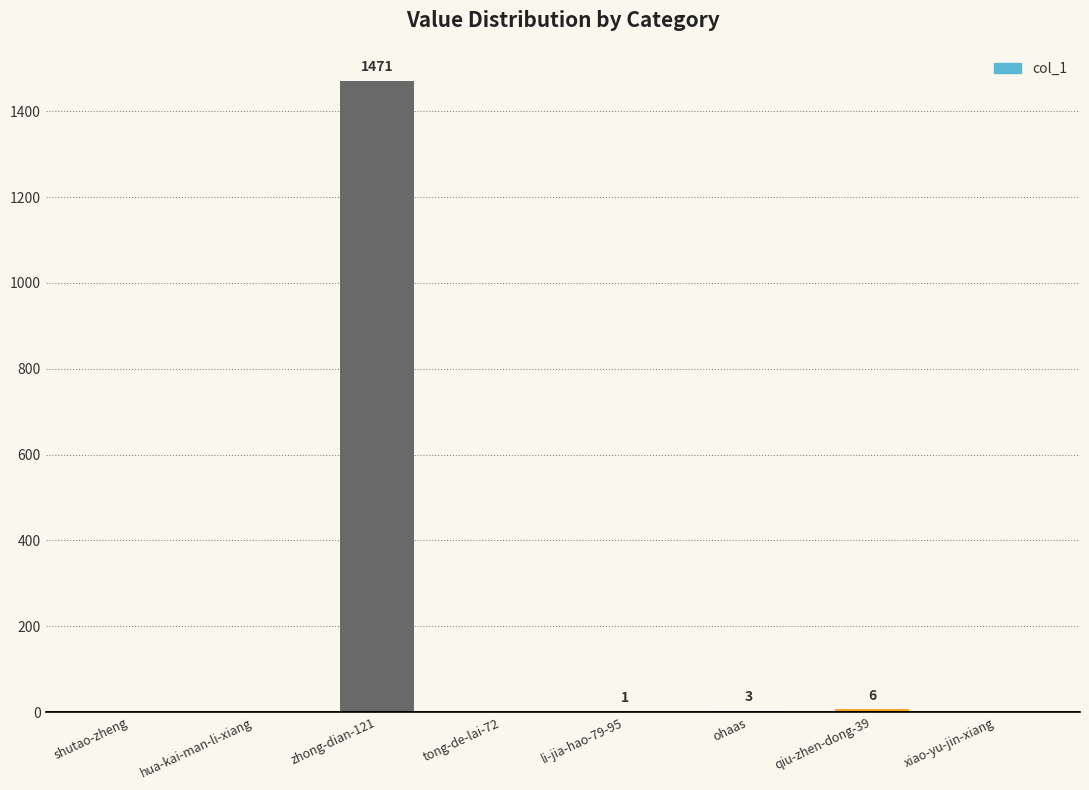

What is the average value?

185